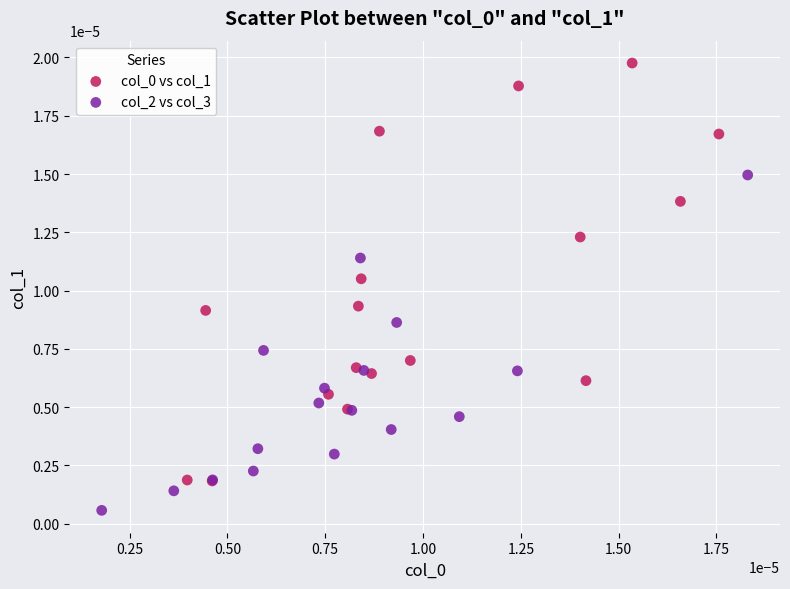

Which series reaches the minimum Y coordinate?

col_2 vs col_3